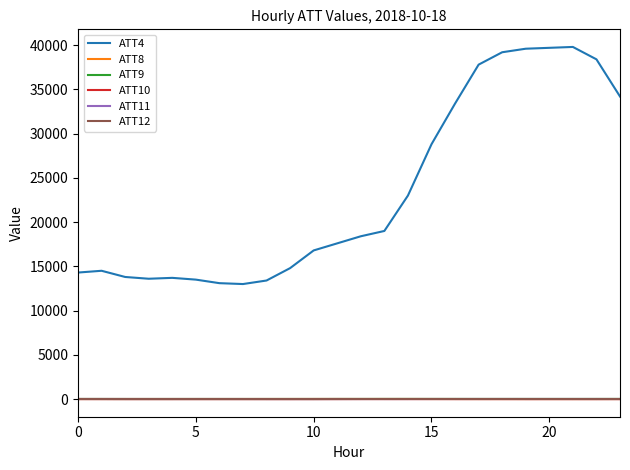

Which series has the largest total across all categories?

ATT4